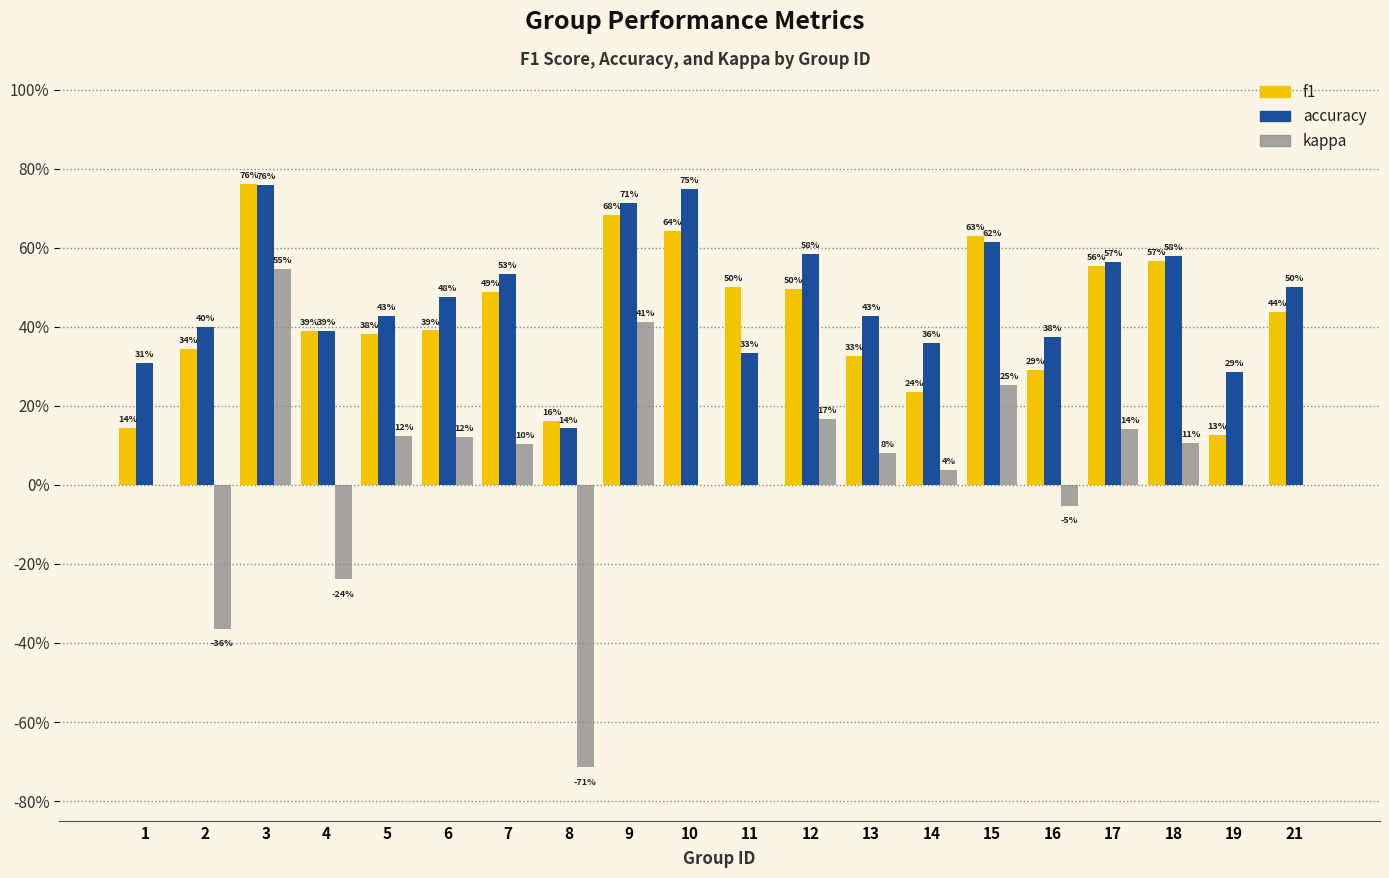

Between 6 and 12, which series saw the biggest shift?

accuracy